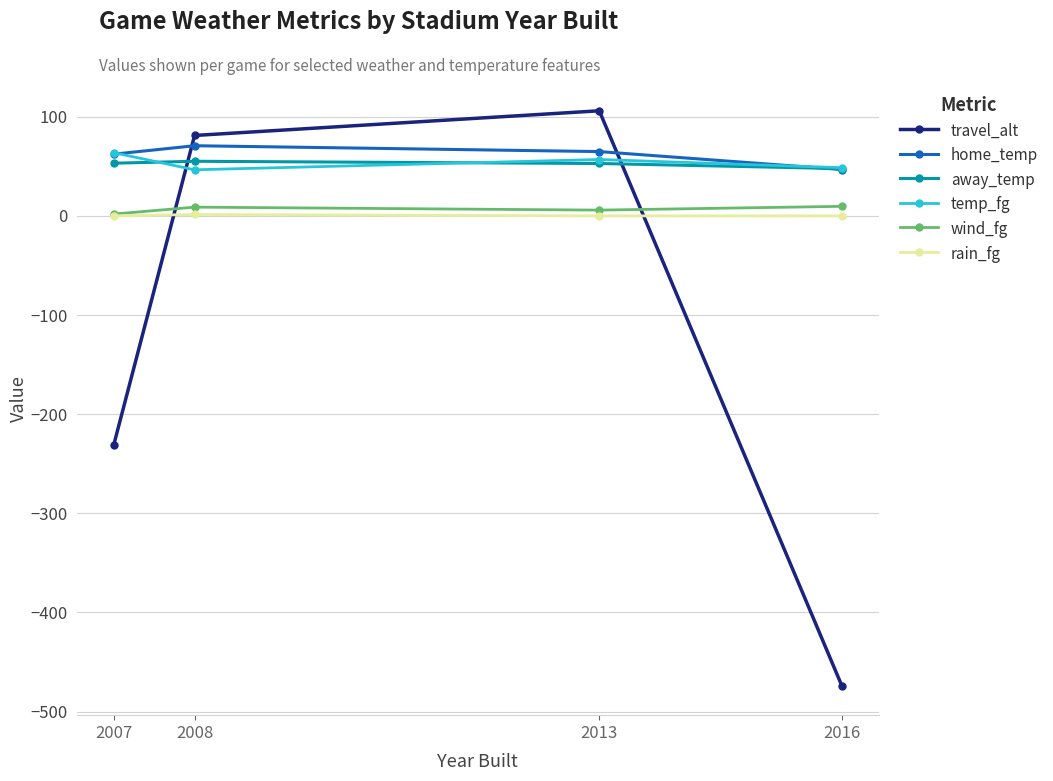

At how many categories does at least one series exceed 71?

2